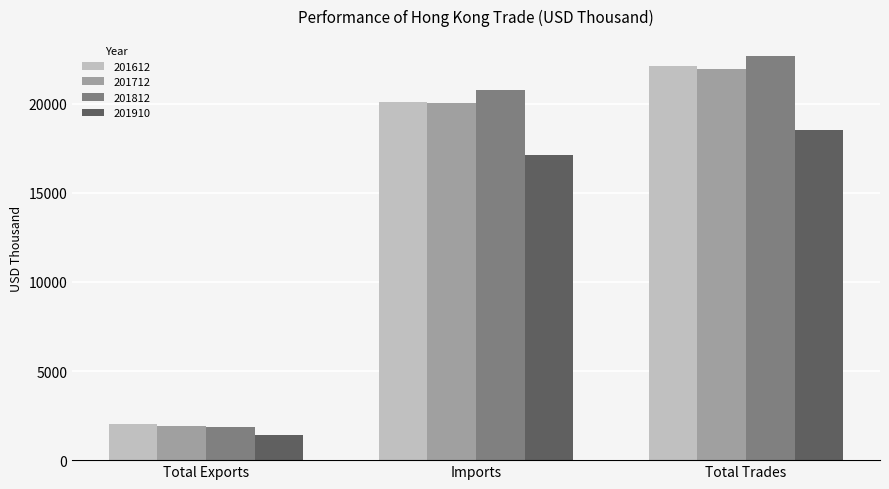

What is the difference between the maximum and minimum values in the 201712 series?

20026.9